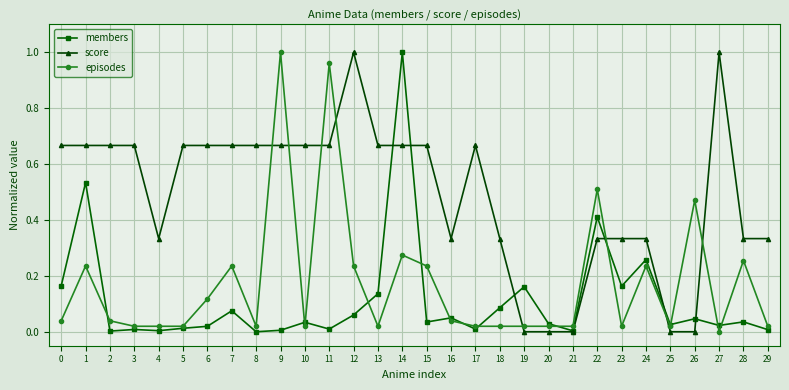

List the series in order of their overall mean, highest first.

score, episodes, members